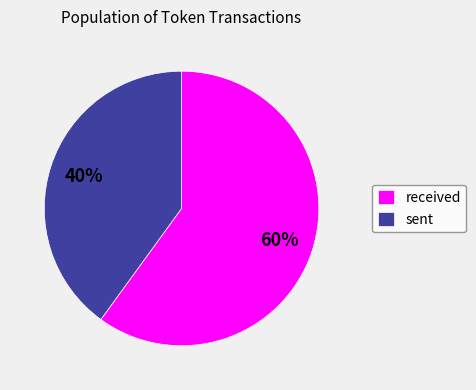

To the nearest percent, what is the difference between the largest and smallest slice percentages?

20%